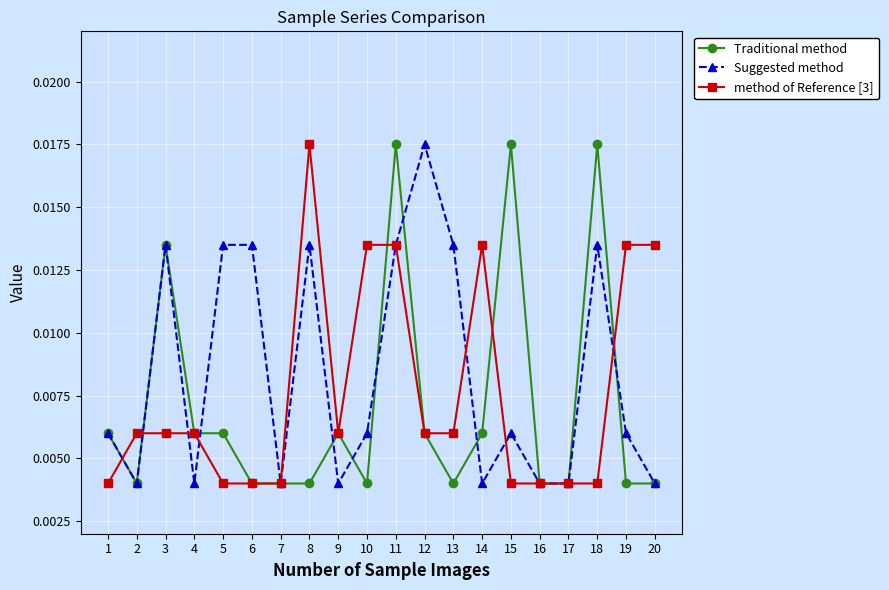

True or false: Traditional method has more than 0 interior local peaks.

True